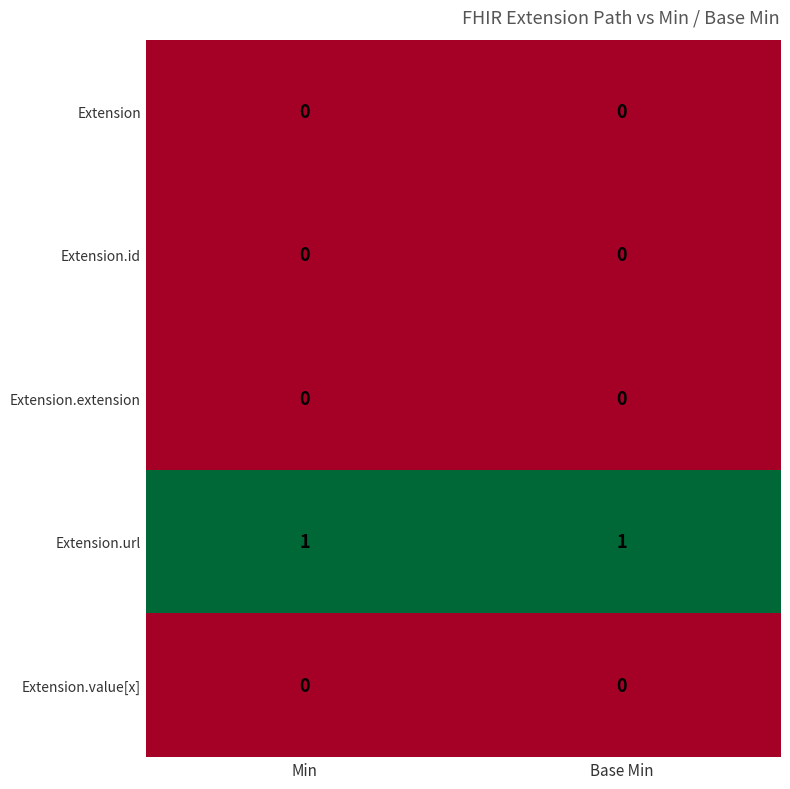

What is the difference between the highest and lowest values at Min?

1